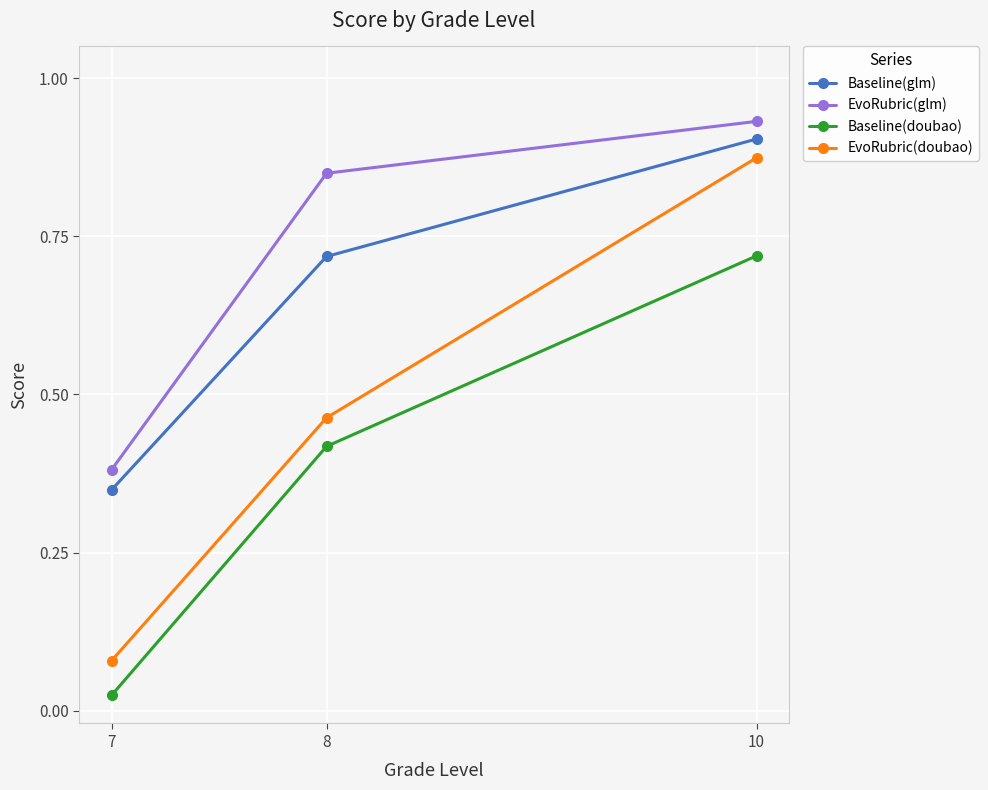

Which category has the lowest value across all series?

7